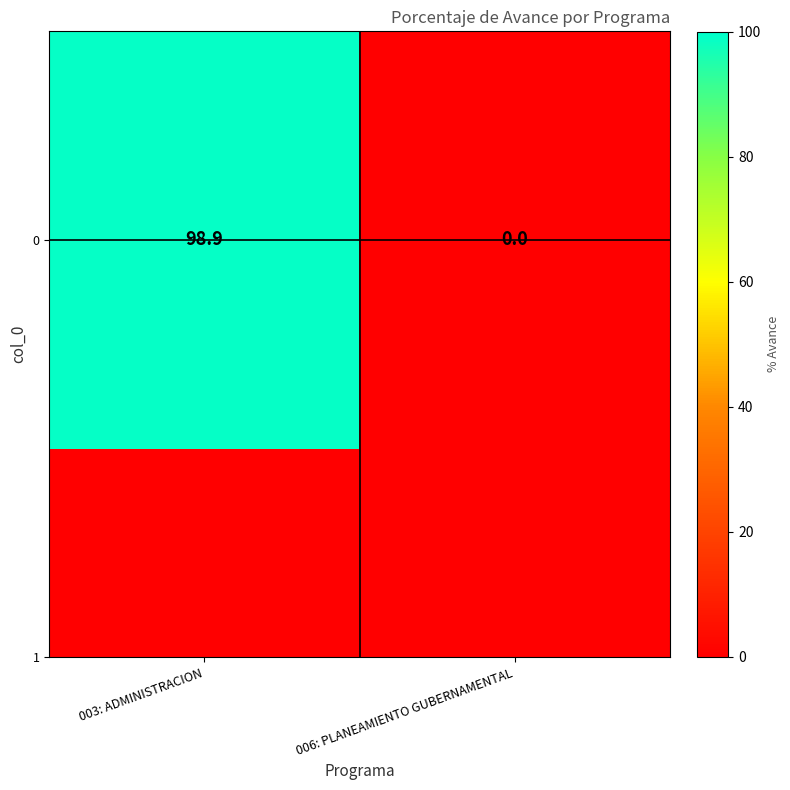

How many data points are above 98?

1